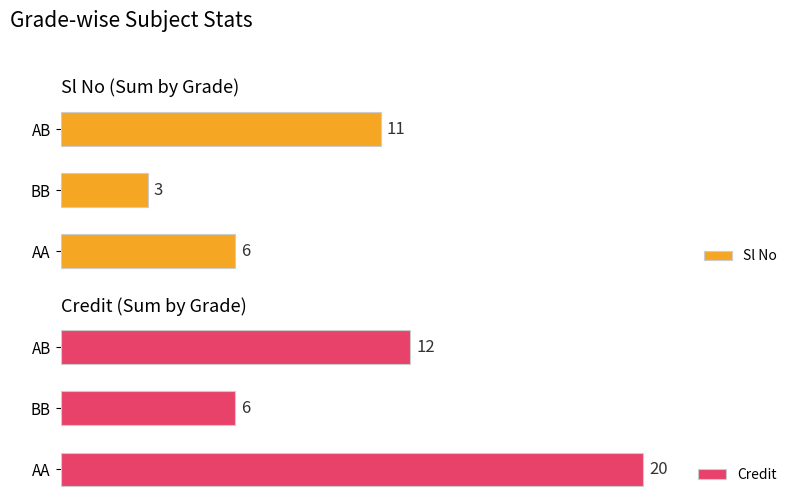

List the labels in order of Sl No value, largest first.

AB, AA, BB